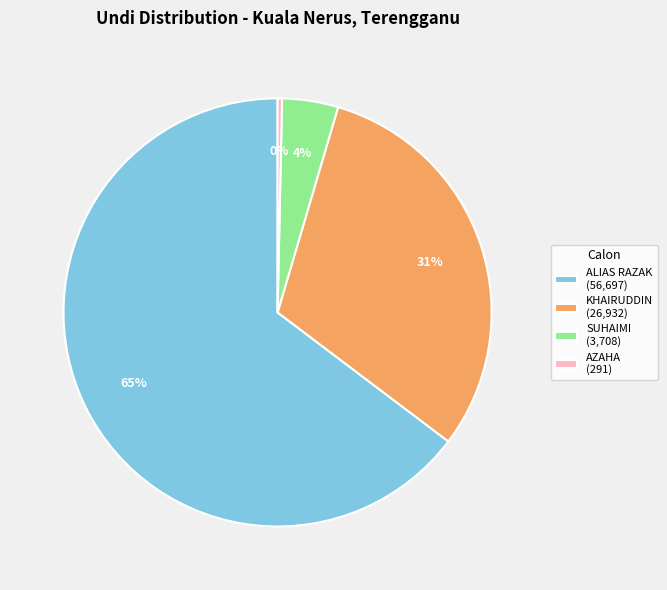

The KHAIRUDDIN (26,932) slice represents 31% of the pie. True or false?

True